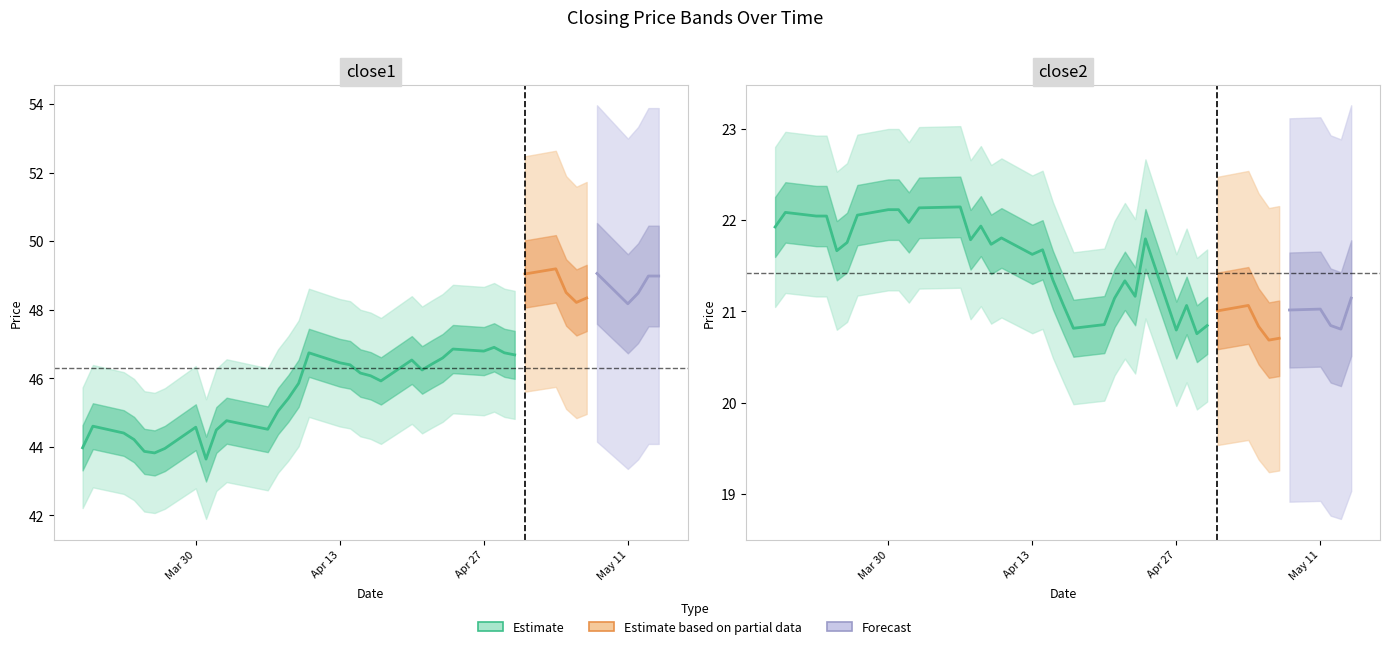

Between 6 and 29, which is larger?

29